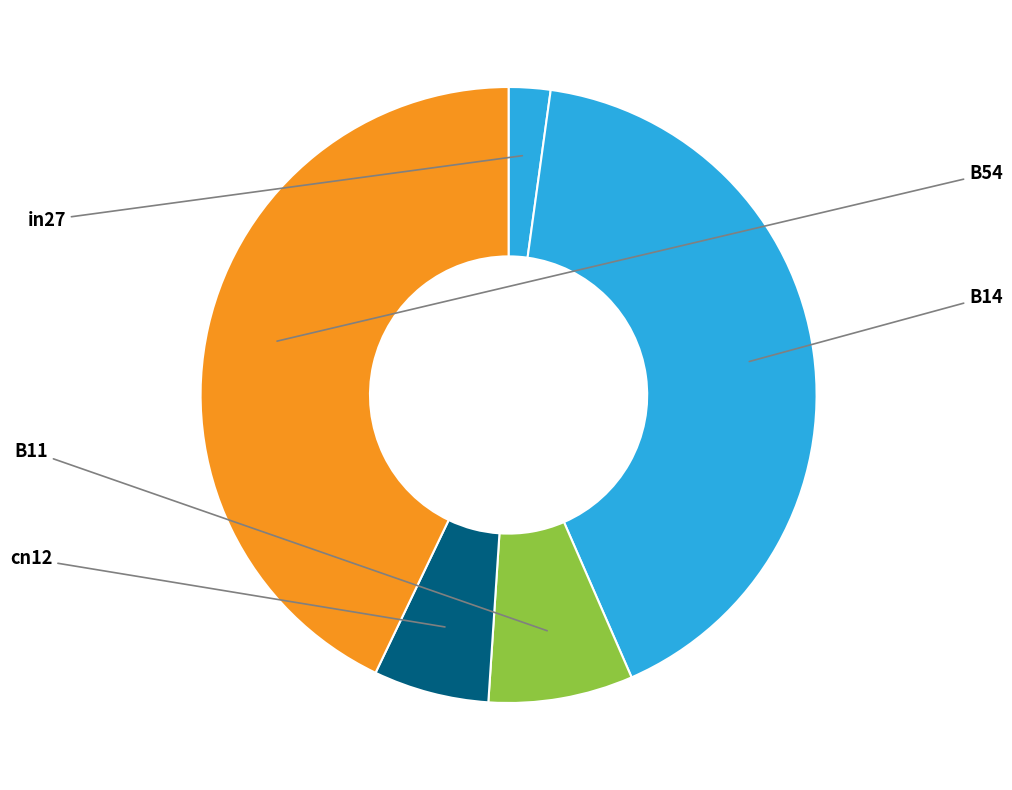

To the nearest percent, what is the combined percentage of in27 and B14?

43%